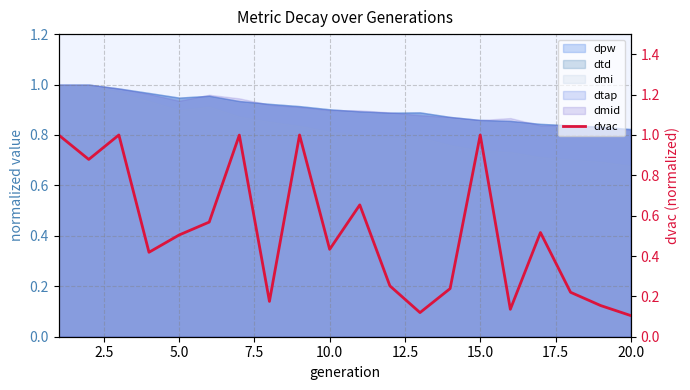

How many points are lower than both their immediate neighbors (excluding endpoints)?

6